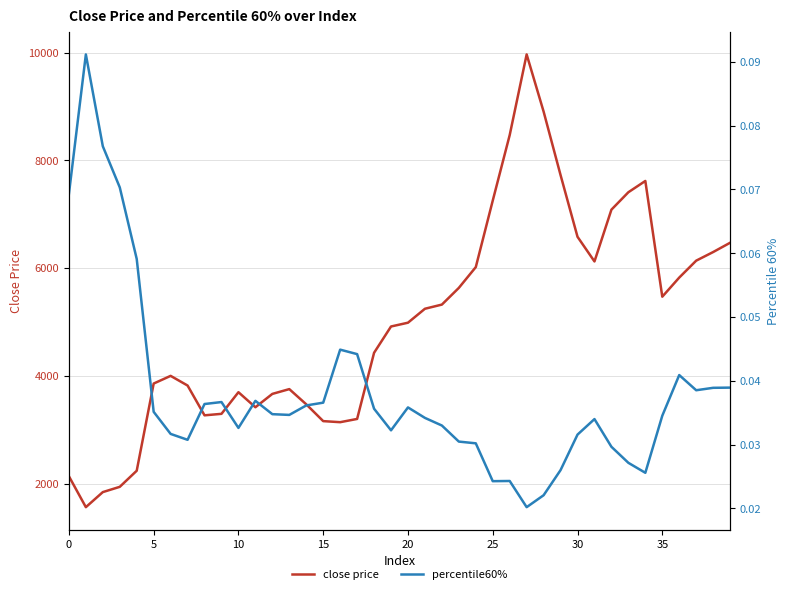

True or false: percentile60% has a value of 0.1 at 36.

False